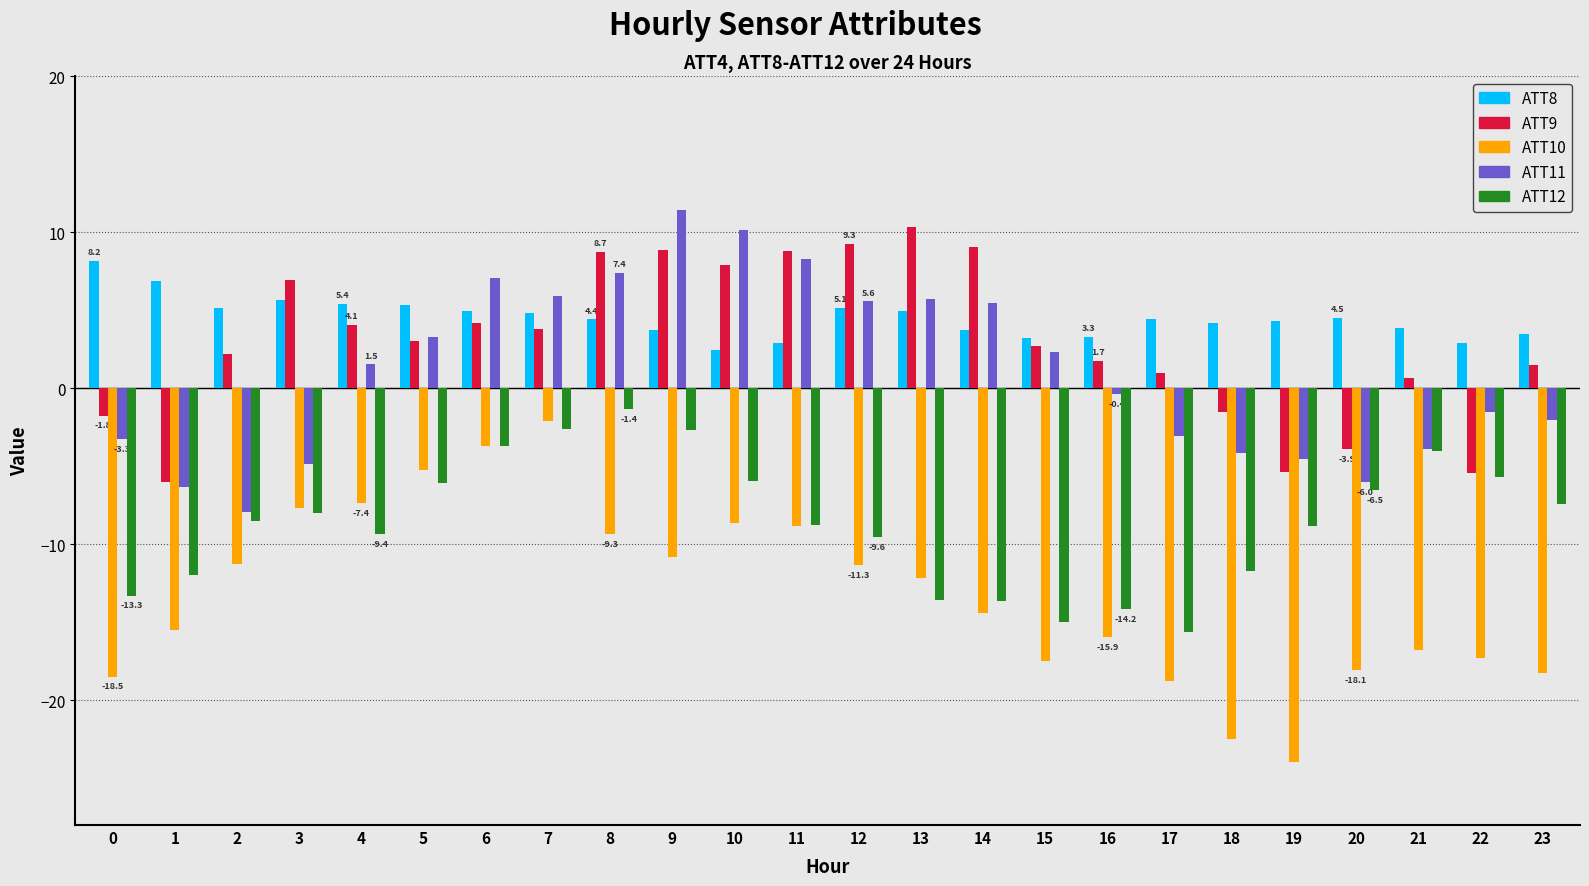

At 4, list the series in order from largest to smallest.

ATT8, ATT9, ATT11, ATT10, ATT12